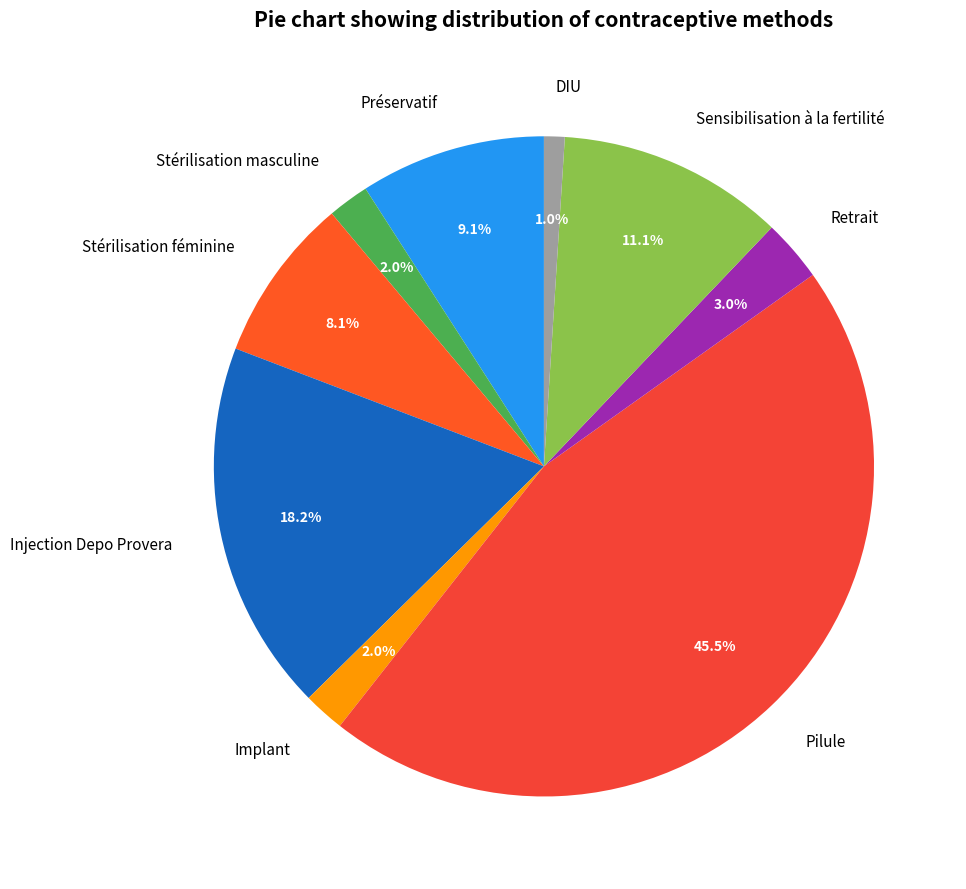

What is the total percentage of Stérilisation féminine and Stérilisation masculine?

10.1%